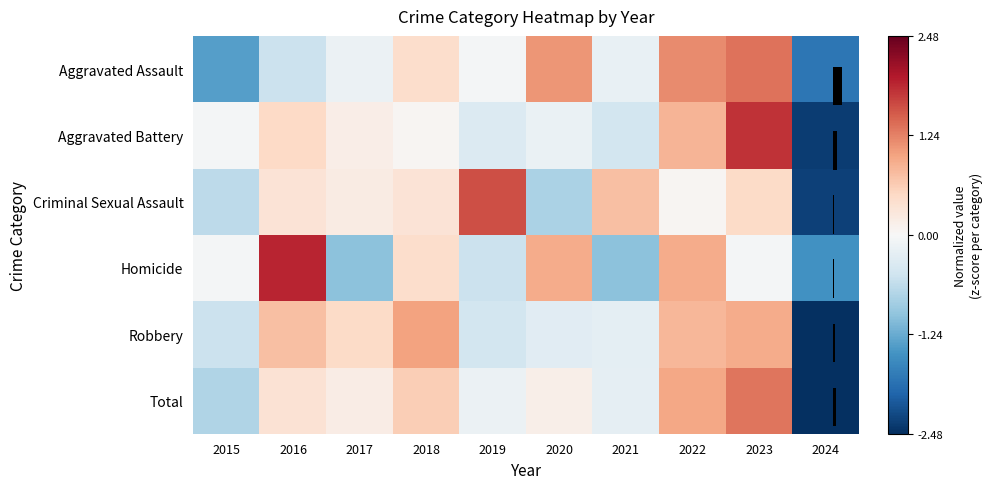

Which has a higher value, 2019 or 2024?

2019